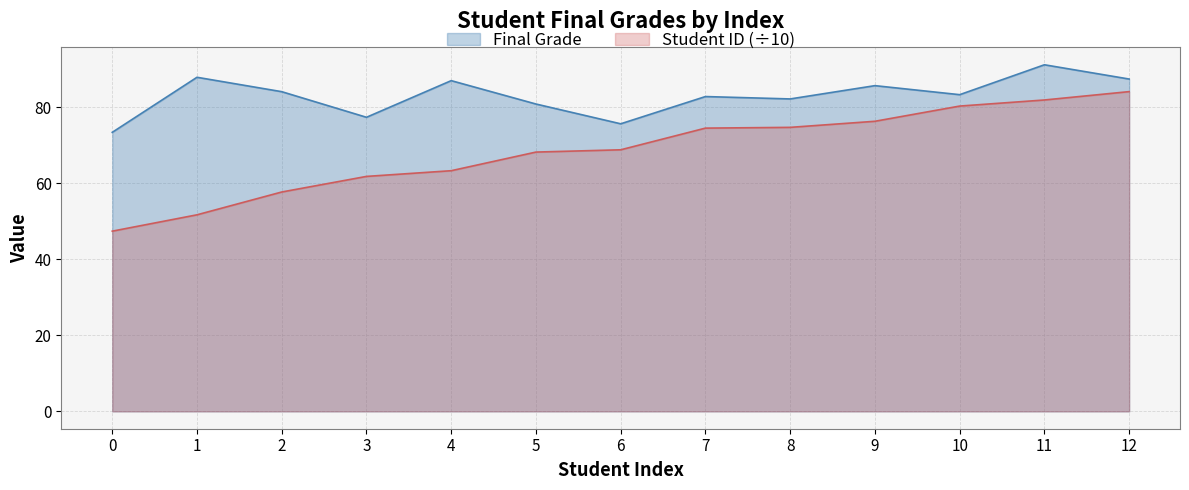

At which label does Final Grade first exceed 83?

1